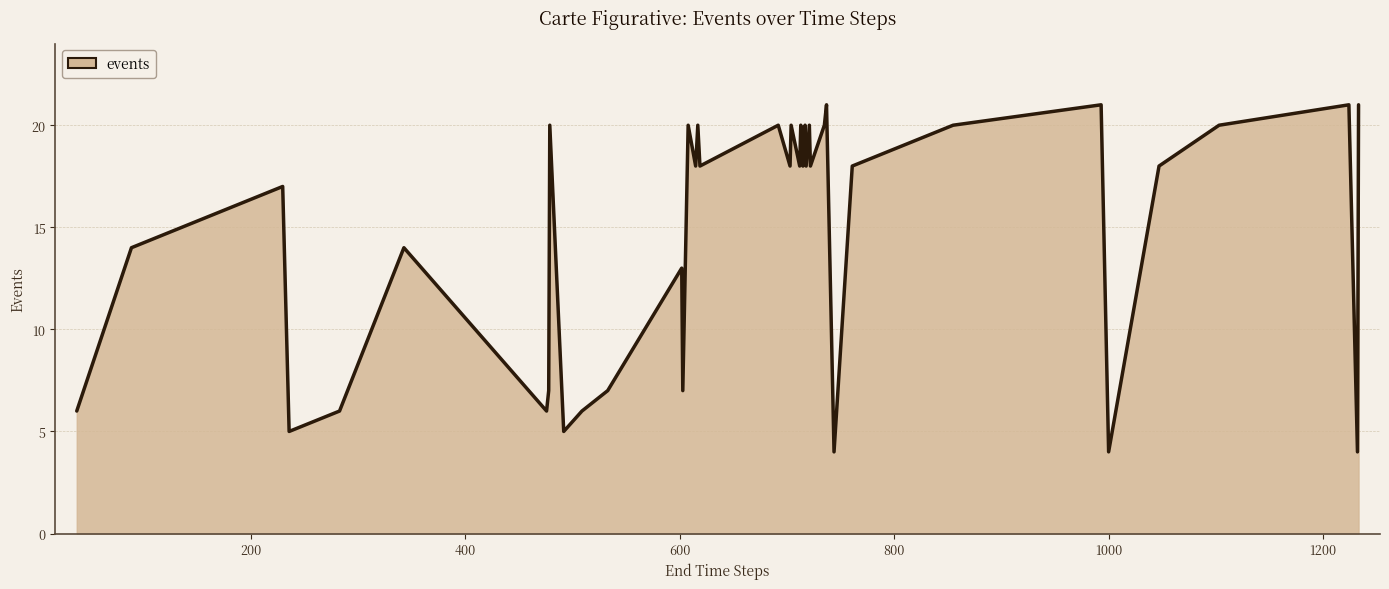

What is the greatest value displayed?

21